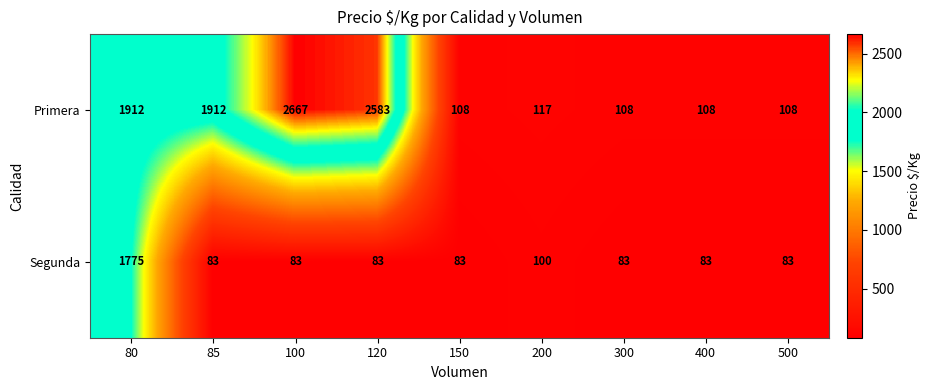

How many series are shown in this chart?

2